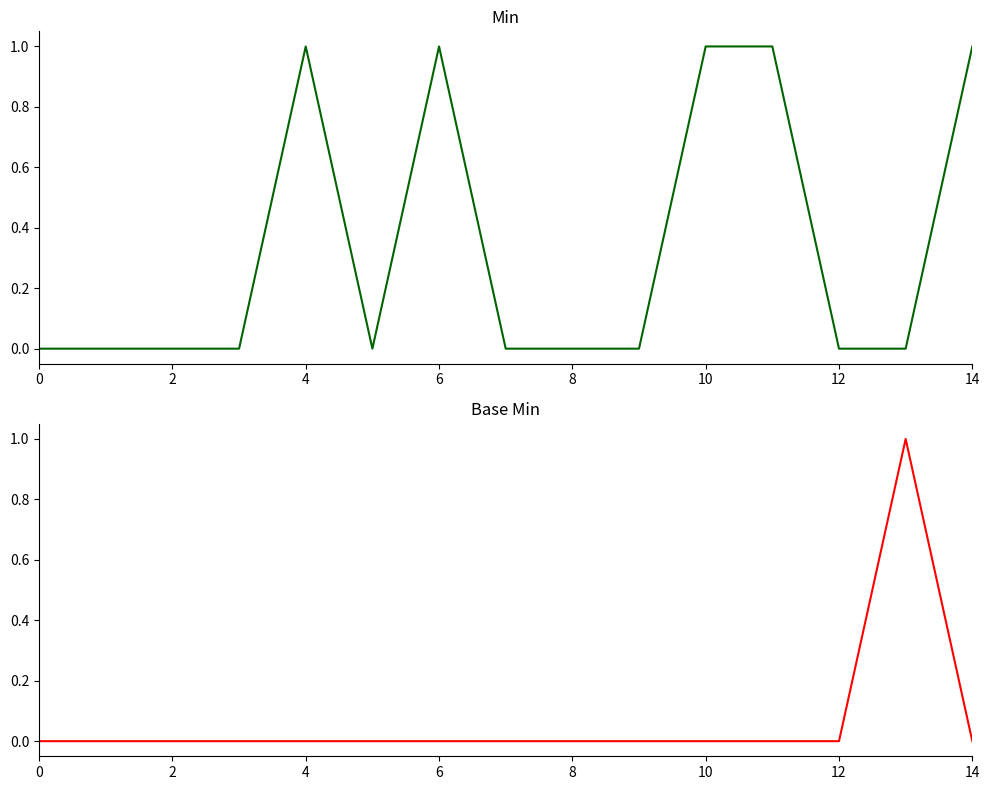

How many lines are shown in the chart?

2